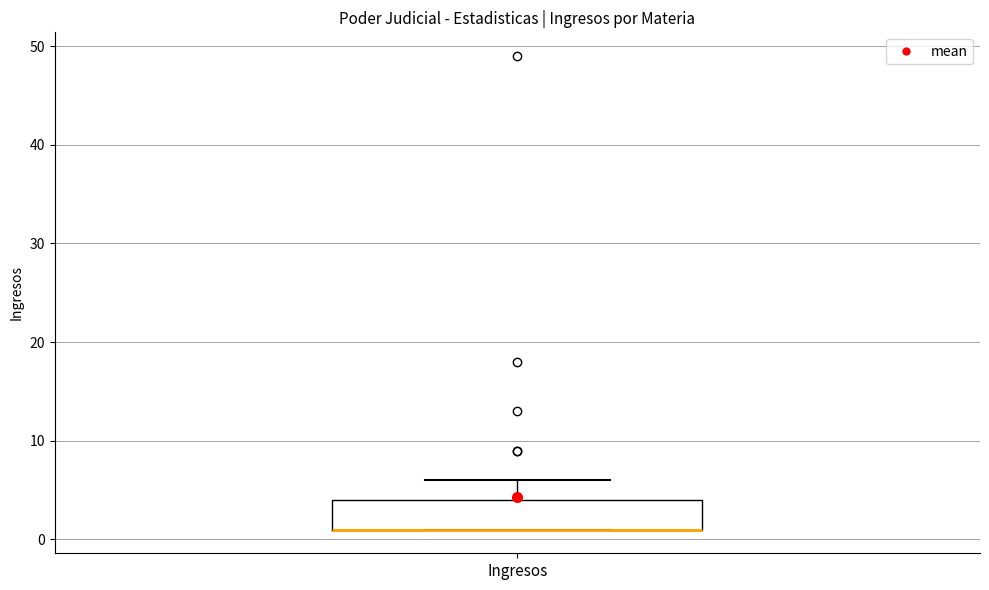

Read this box plot against the y-axis: the position of the median line, the range covered by the box, and the ends of both whiskers. The values are not printed on the chart, so give them approximately, as read against the axis.

median 1 (drawn on the box's lower edge), box 1 to 4, whiskers 1 to 6